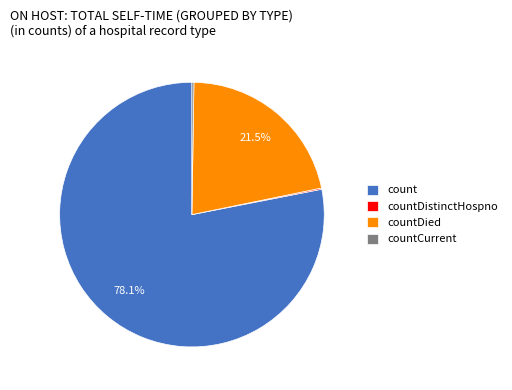

Which has a higher value, count or countDied?

count